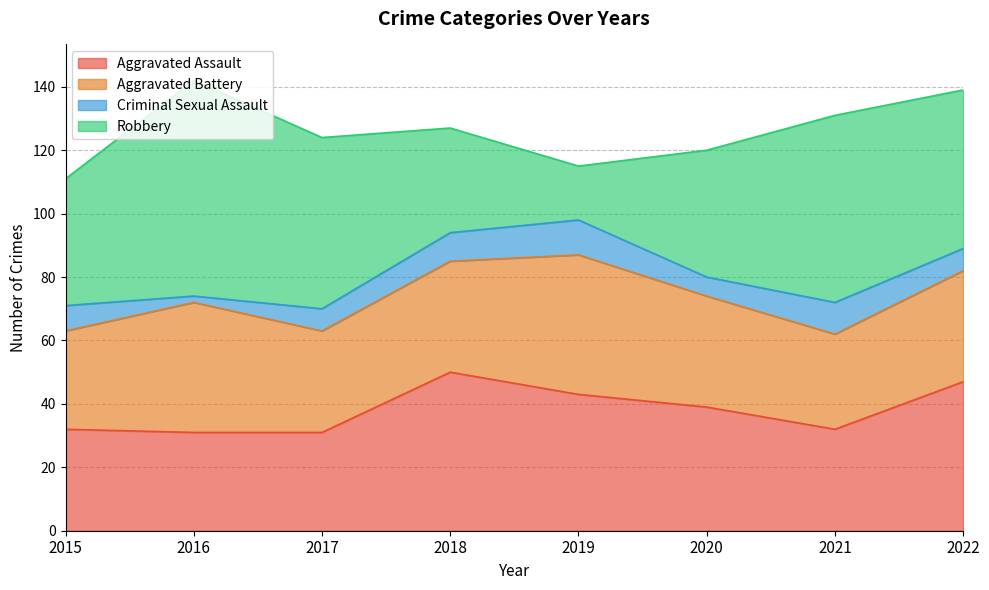

Reading left to right, what are all the values shown in this chart?

Aggravated Assault: 2015=32	2016=31	2017=31	2018=50	2019=43	2020=39	2021=32	2022=47
Aggravated Battery: 2015=31	2016=41	2017=32	2018=35	2019=44	2020=35	2021=30	2022=35
Criminal Sexual Assault: 2015=8	2016=2	2017=7	2018=9	2019=11	2020=6	2021=10	2022=7
Robbery: 2015=40	2016=68	2017=54	2018=33	2019=17	2020=40	2021=59	2022=50